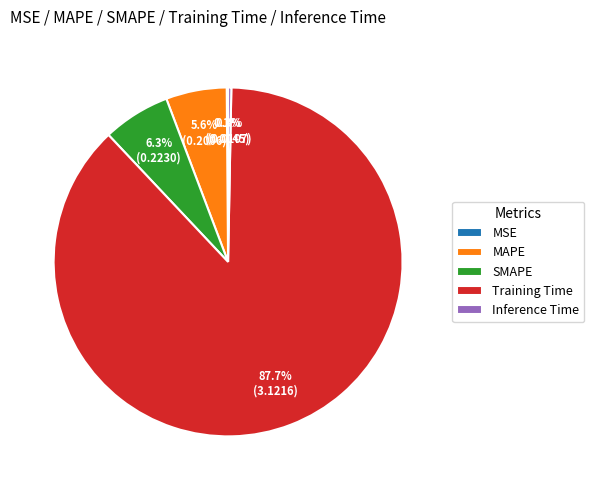

True or false: SMAPE accounts for 6% of the total.

True